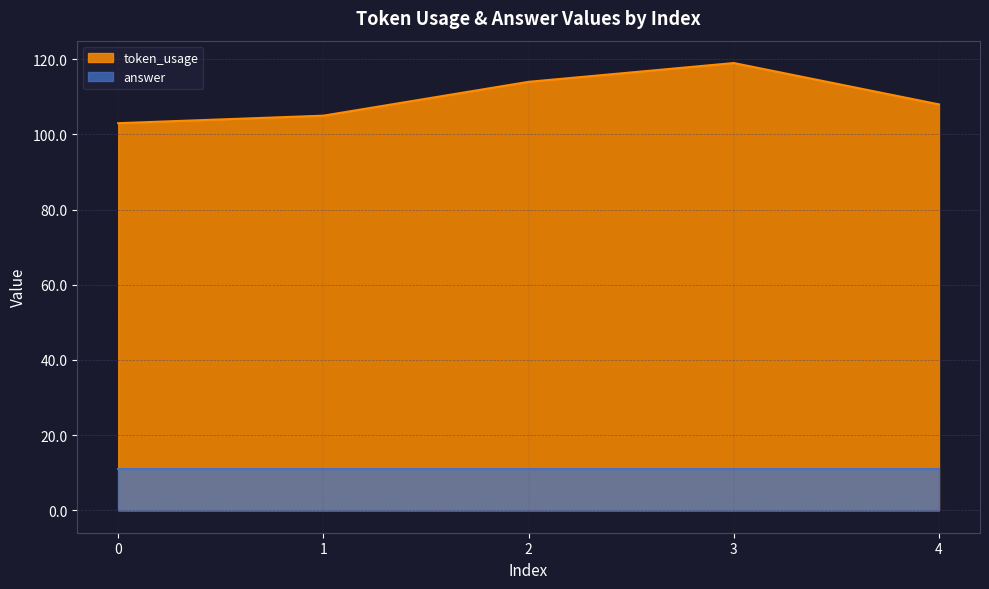

Reading left to right, what are all the values shown in this chart?

103	105	114	119	108